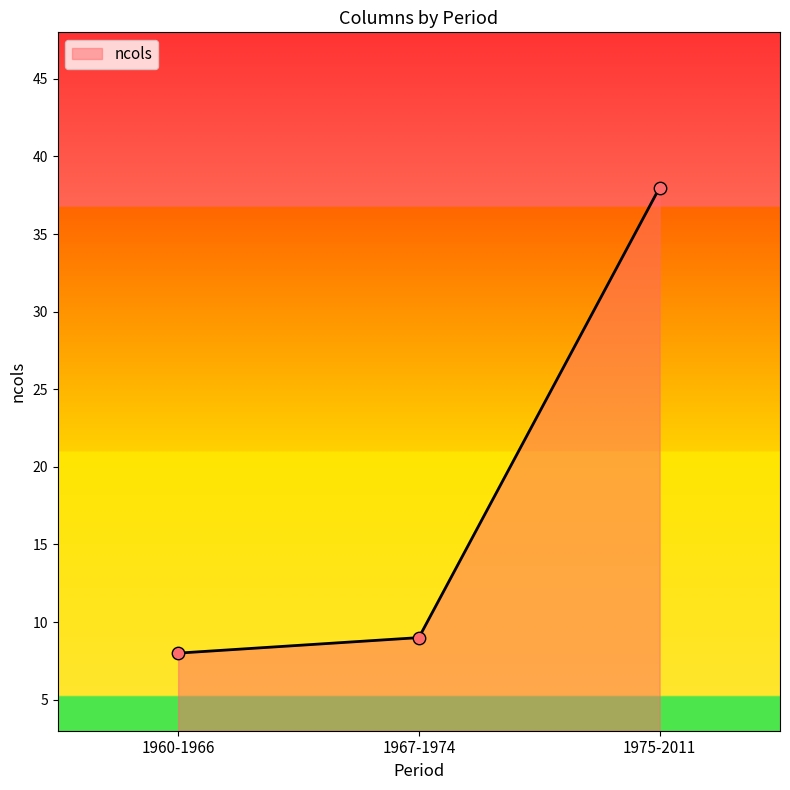

What is the change in value from 1960-1966 to 1975-2011?

+30